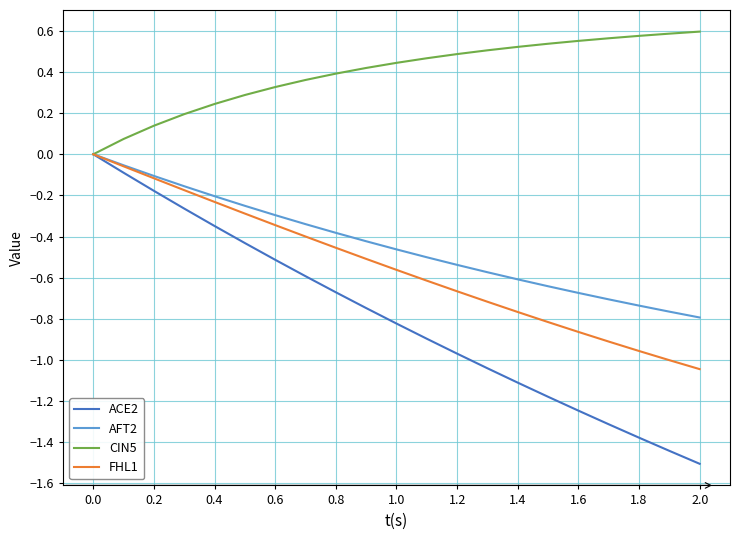

Which series has the widest spread of values?

ACE2